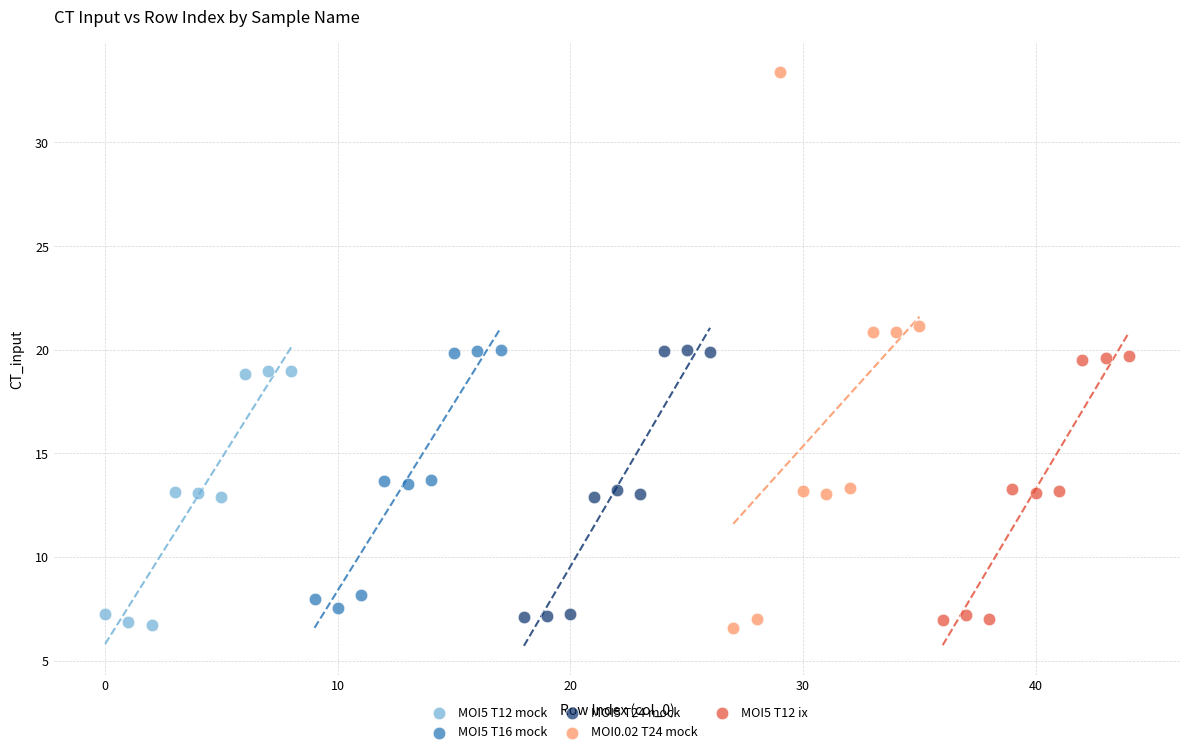

Which series has the widest spread of Y values?

MOI0.02 T24 mock